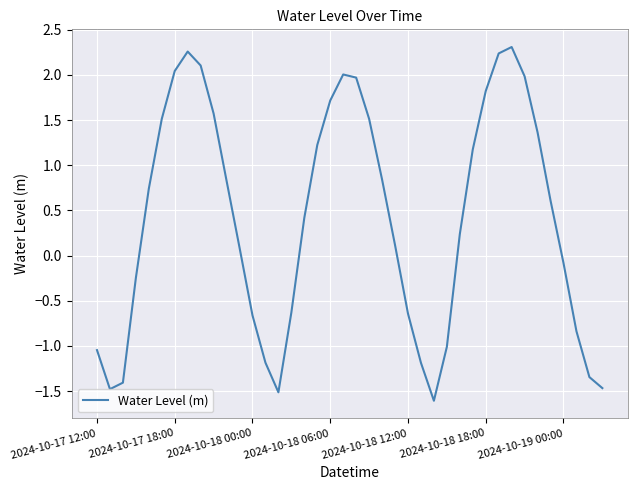

What is the greatest value displayed?

2.3